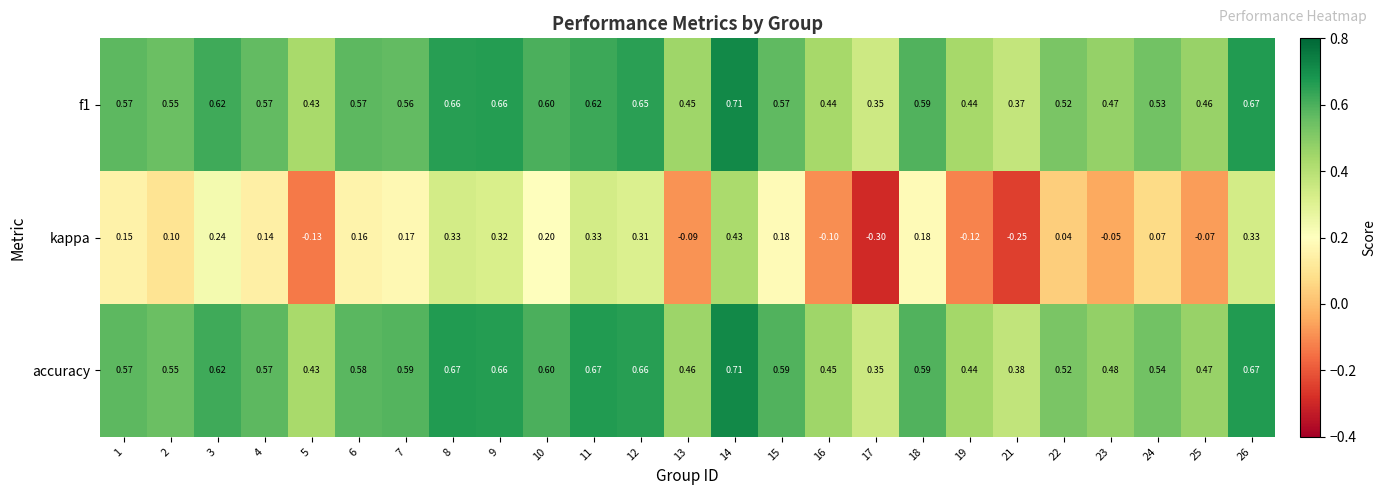

Which series has the largest range (max minus min)?

kappa